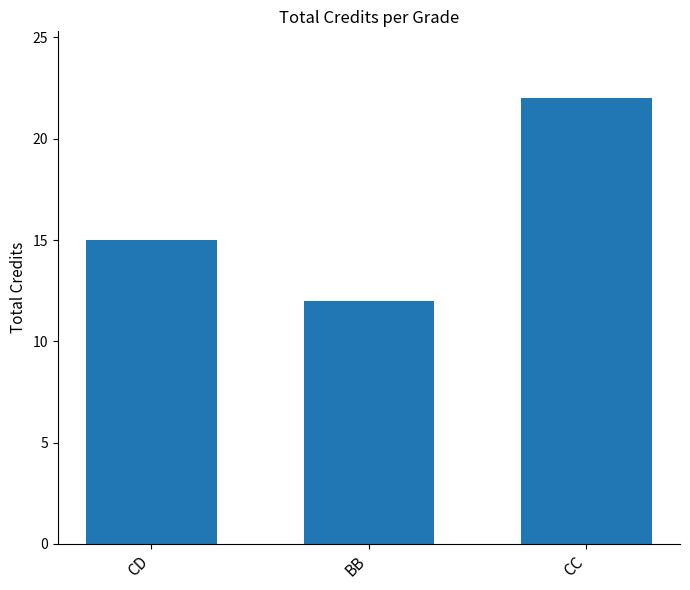

What is the label of the 1st bar from the left?

CD